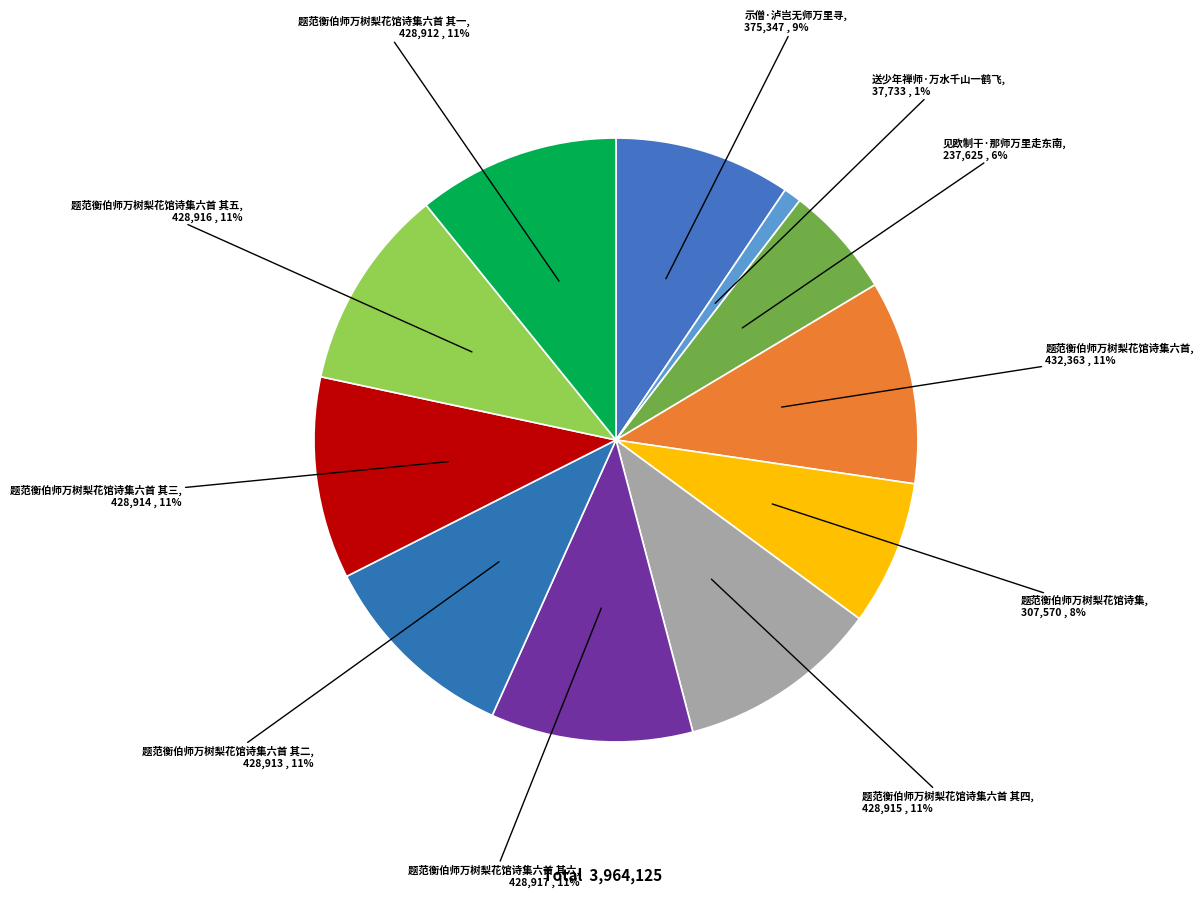

Between 题范衡伯师万树梨花馆诗集六首 其六 and 送少年禅师·万水千山一鹤飞, which is larger?

题范衡伯师万树梨花馆诗集六首 其六